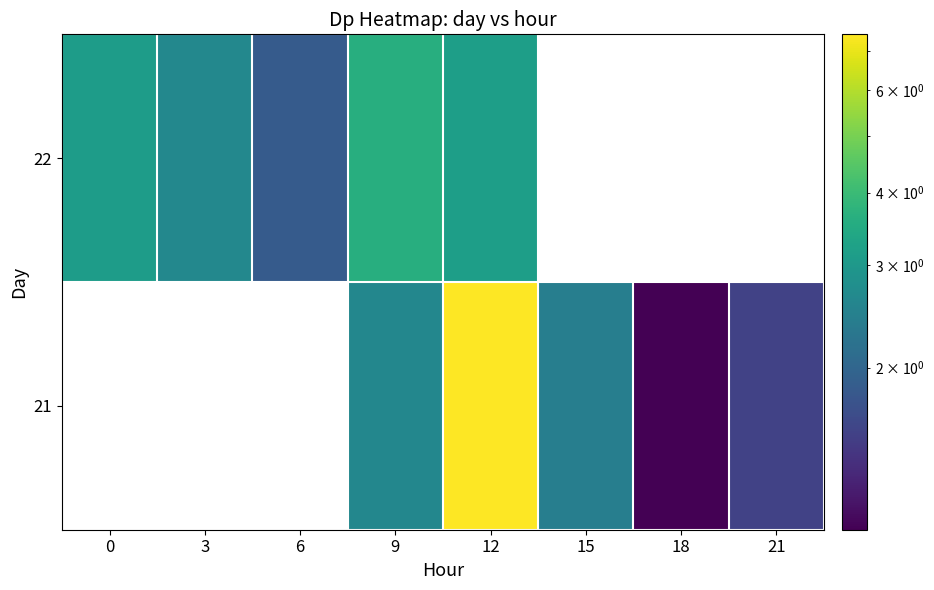

How many data points does each series have?

8